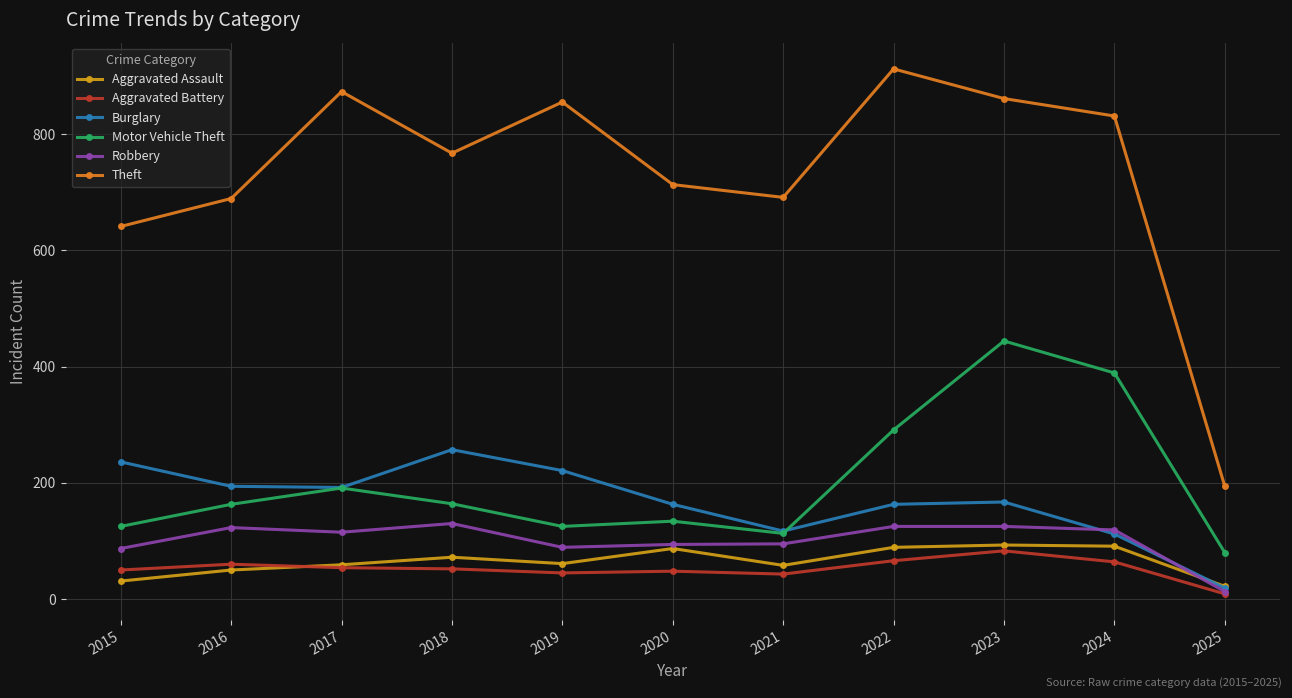

What is the total value across all series at 2017?

1484